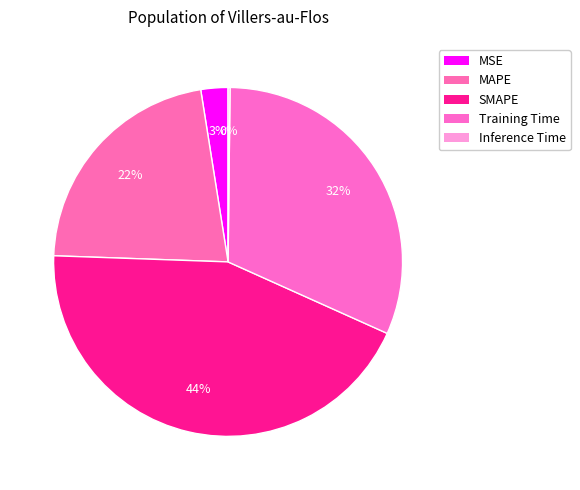

Which has a higher value, Inference Time or SMAPE?

SMAPE